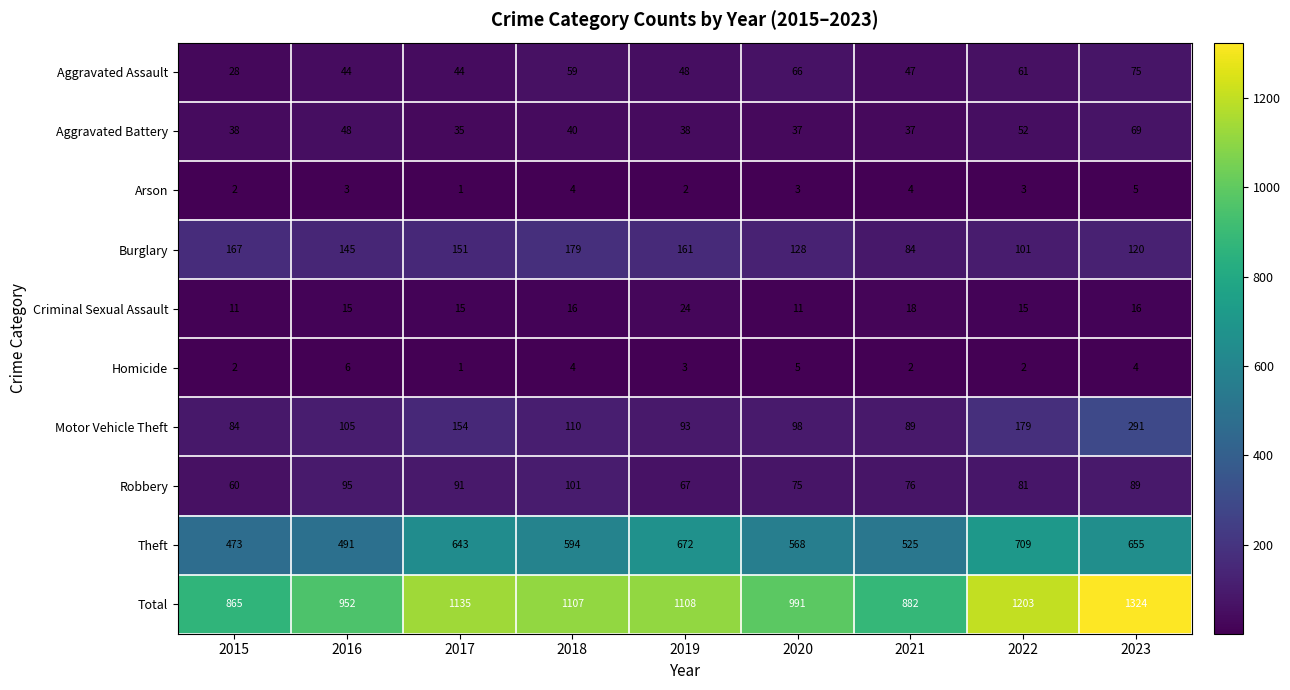

What is the maximum value shown in the chart?

1324